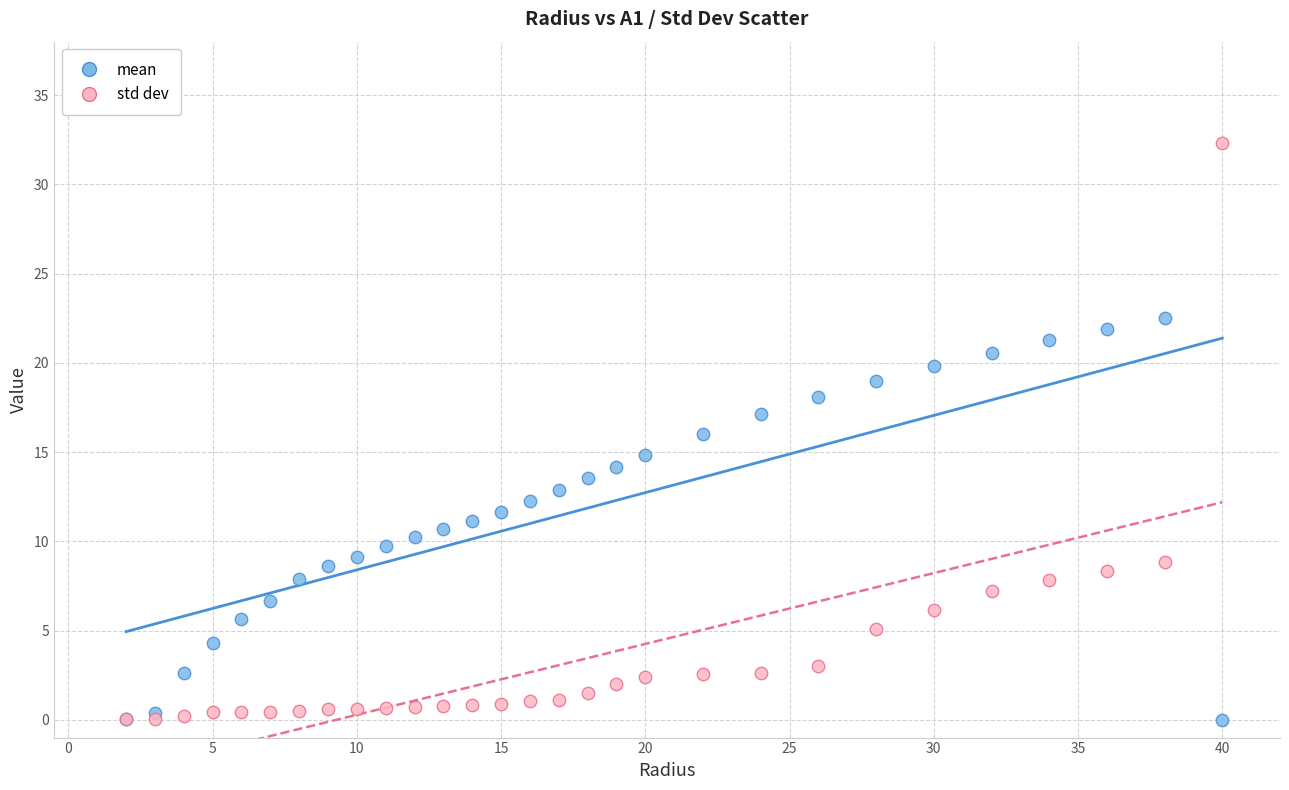

What are all the series names shown in the legend?

mean, std dev